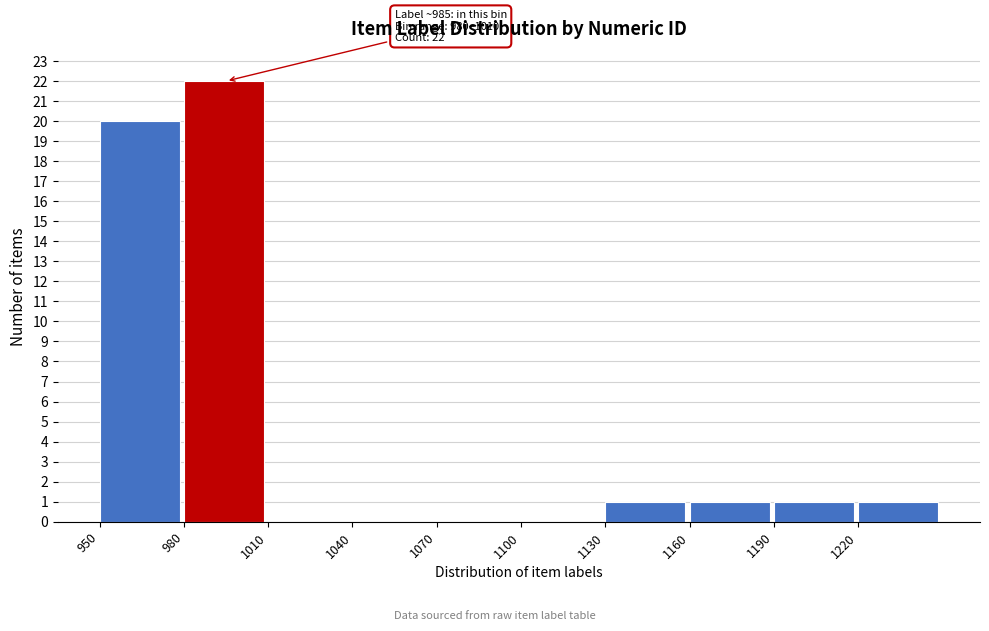

Over which range of the x-axis is the bar tallest?

980 to 1010